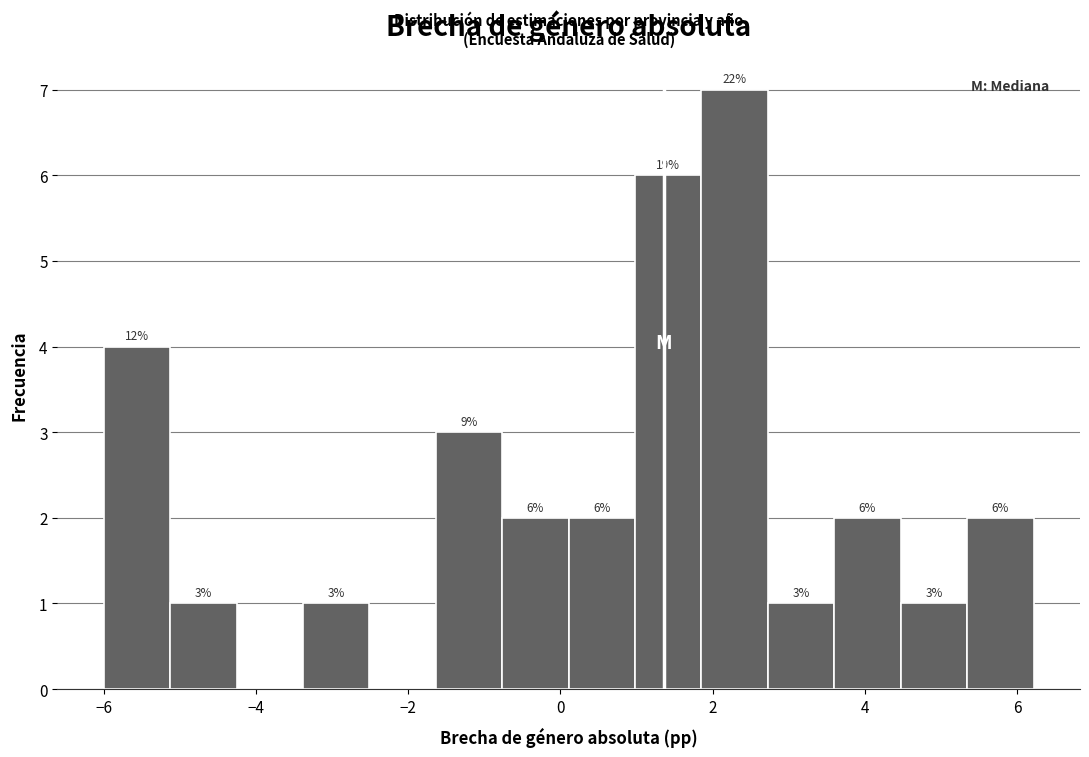

Which range on the x-axis has the tallest bar?

1.8 to 2.8